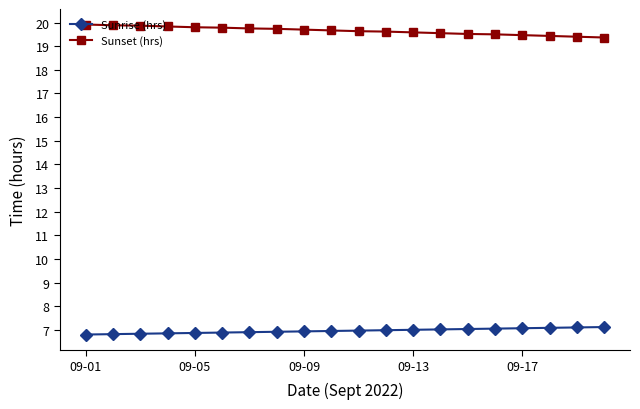

What is the maximum value for Sunset (hrs)?

19.9